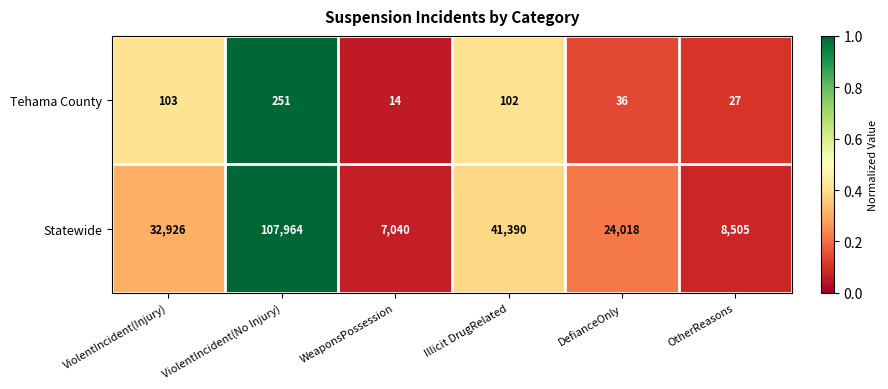

At which label does Tehama County reach its peak?

ViolentIncident(No Injury)